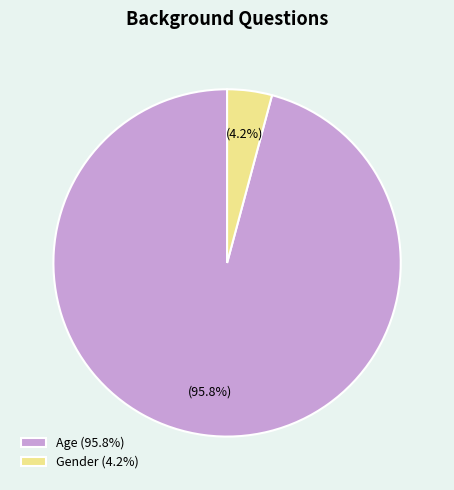

To the nearest percent, what percentage of the pie is Gender?

4%